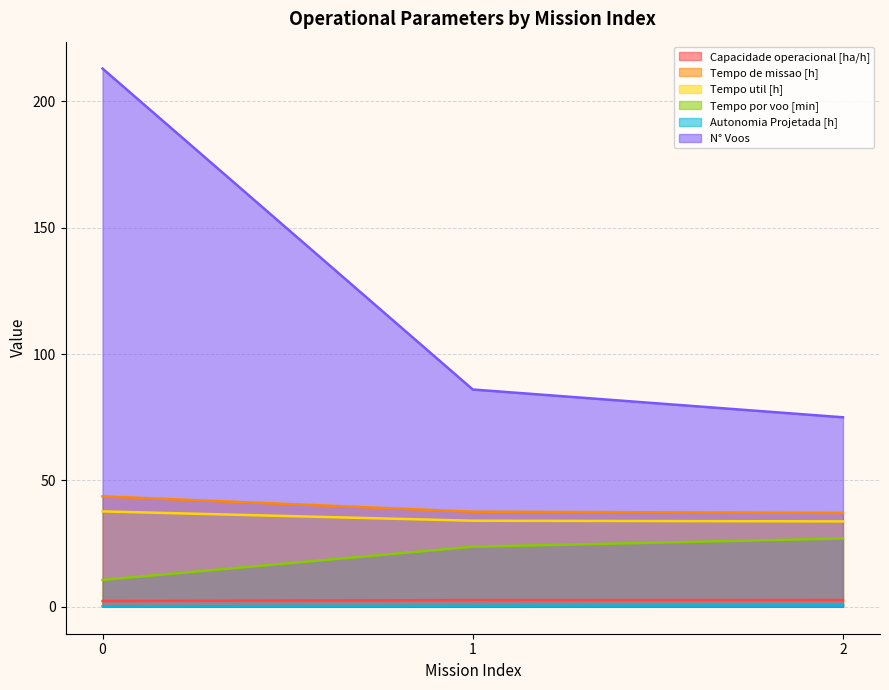

The Tempo por voo [min] series shows 23.8 at 1. True or false?

True